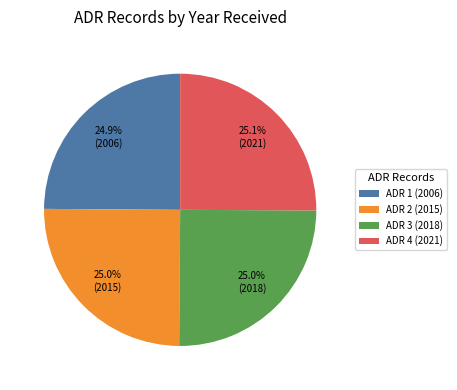

What is the ratio of the value at ADR 2 (2015) to the value at ADR 1 (2006)?

1.0